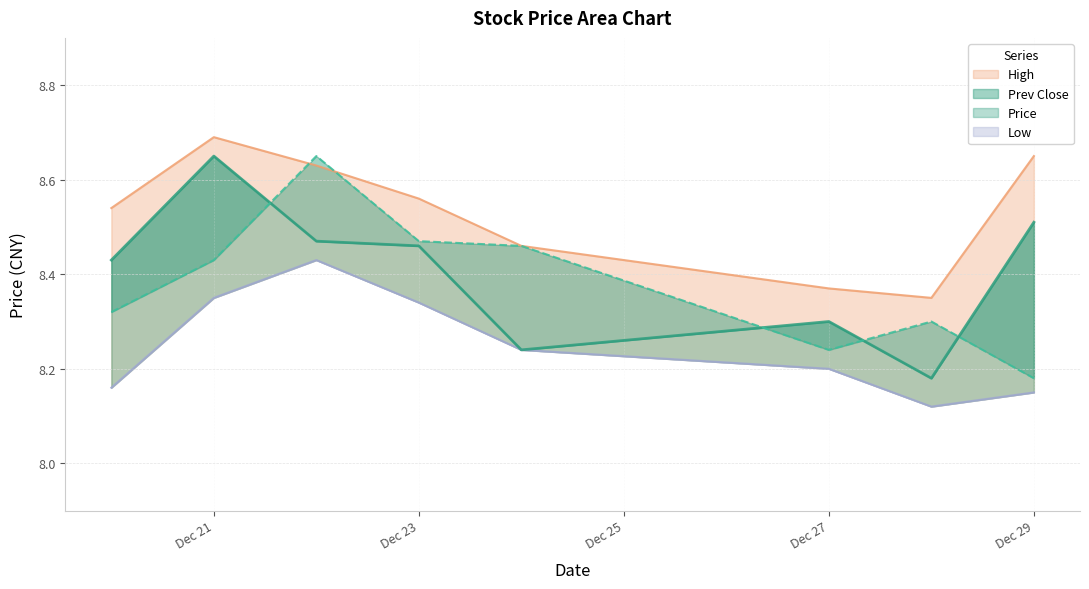

Where is the first local maximum for High?

Dec 21